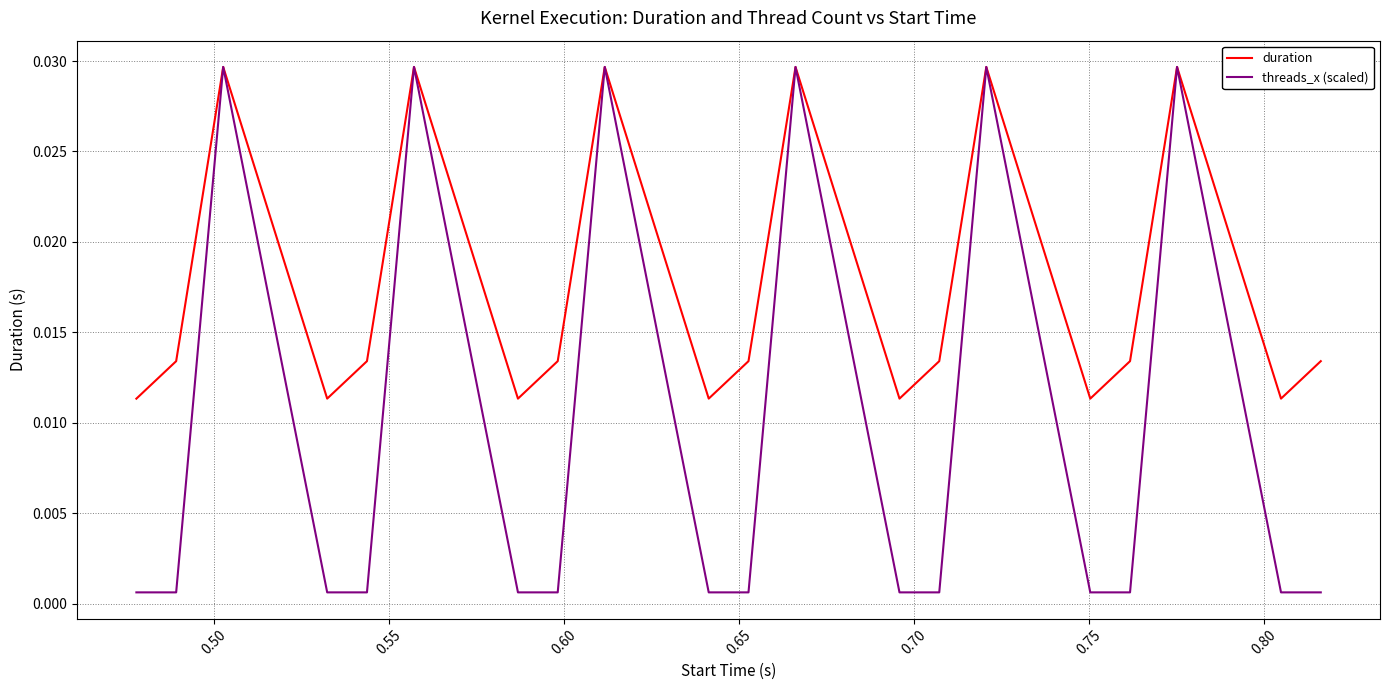

How many interior local peaks does the threads_x (scaled) series have?

6